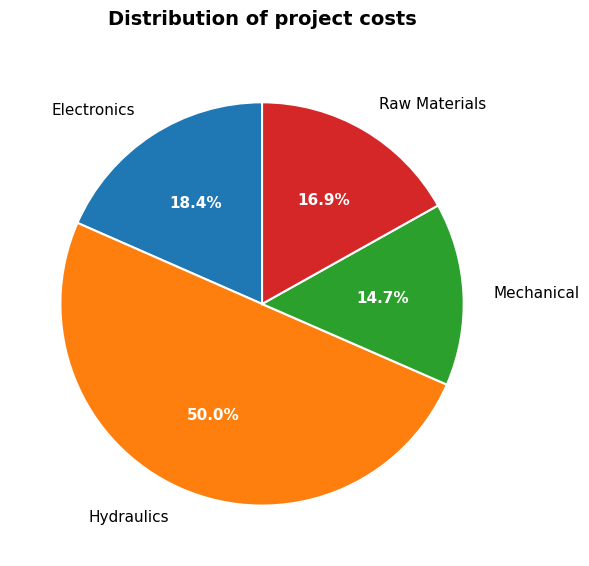

How many segments does this pie chart have?

4